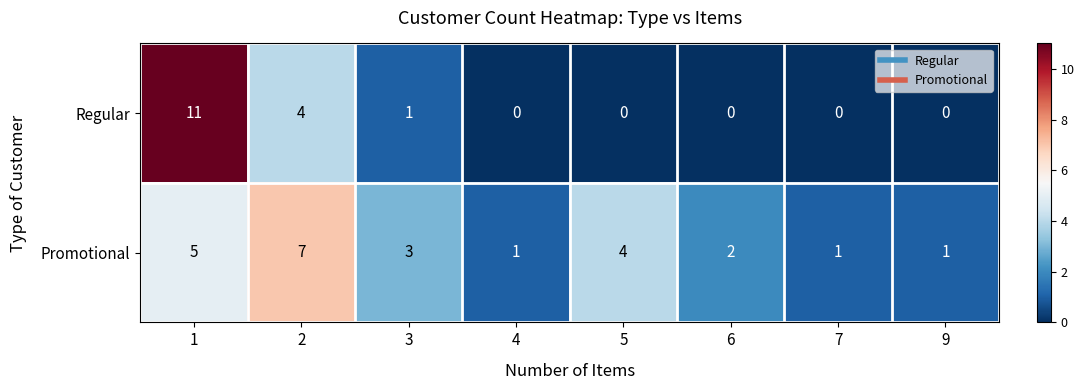

Count the number of data series in this chart.

2